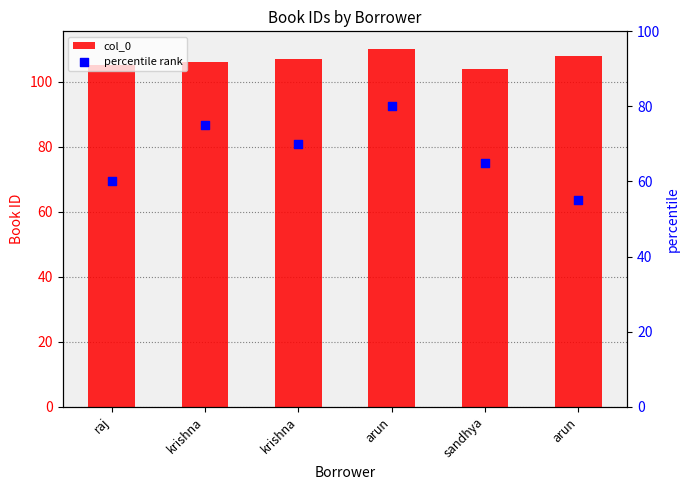

Which series has the widest spread of Y values?

percentile rank